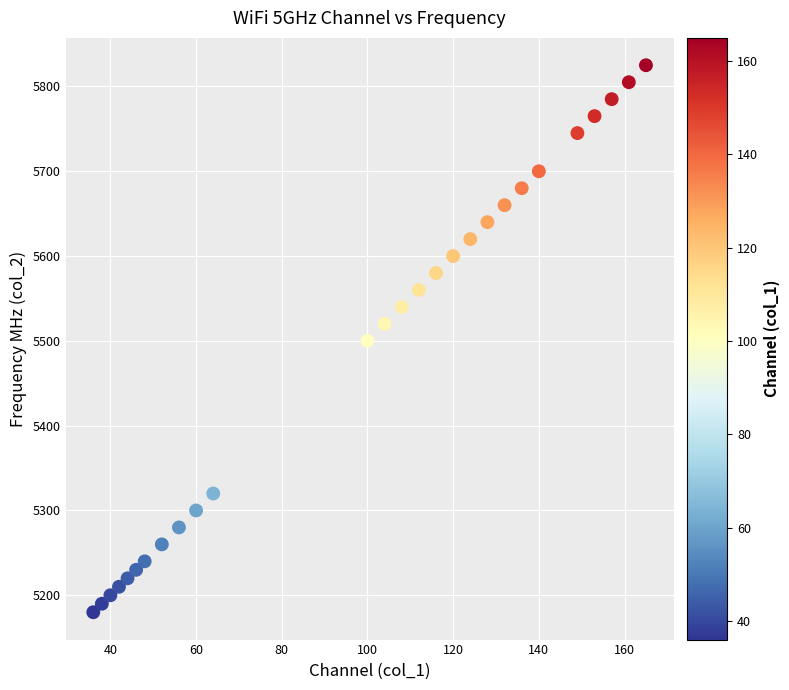

What is the range of X values (max minus min)?

129